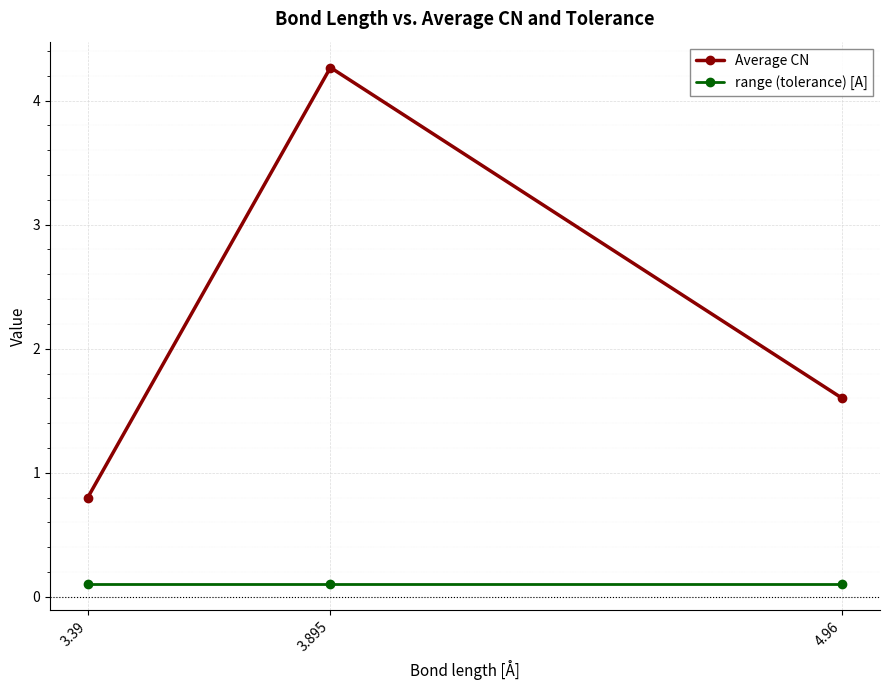

What is the difference between the highest and lowest values at 3.39?

0.7